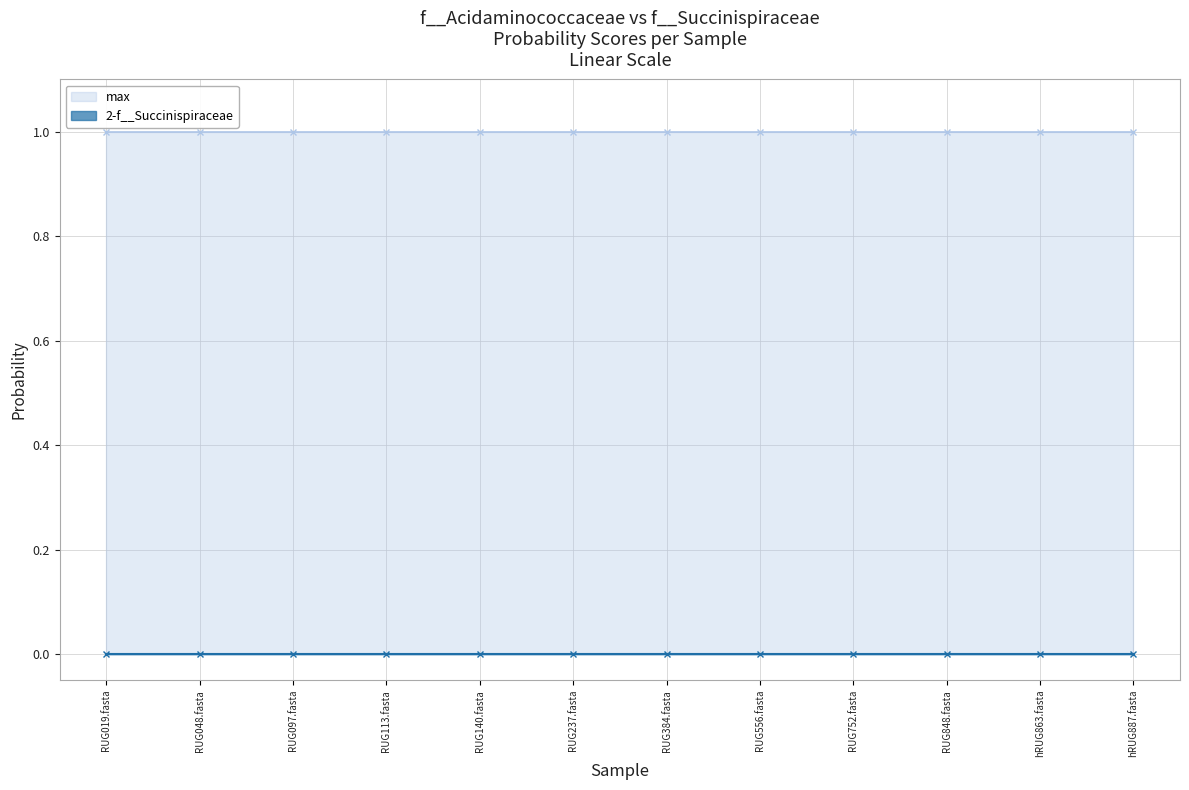

True or false: max has a value of 1.0 at RUG140.fasta.

True